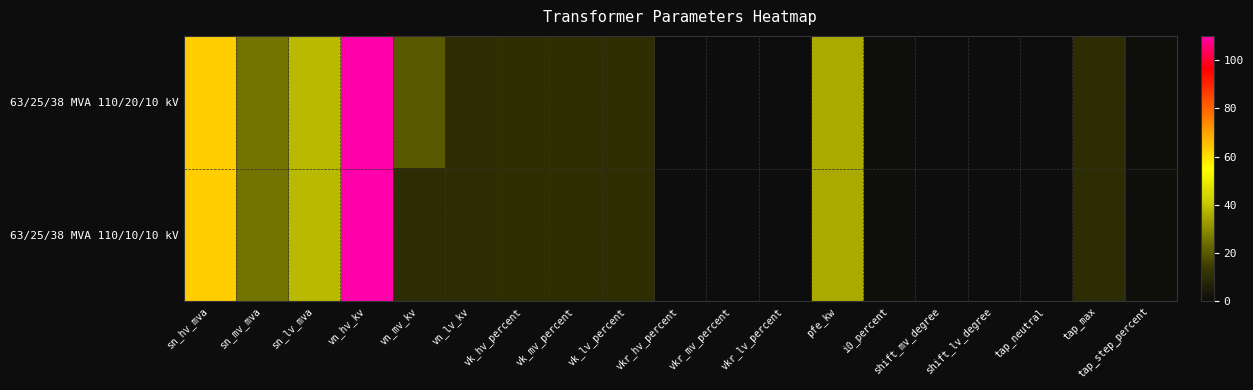

Reading left to right, list all the values displayed in this chart.

63/25/38 MVA 110/20/10 kV: sn_hv_mva=63.0	sn_mv_mva=25.0	sn_lv_mva=38.0	vn_hv_kv=110.0	vn_mv_kv=20.0	vn_lv_kv=10.0	vk_hv_percent=10.4	vk_mv_percent=10.4	vk_lv_percent=10.4	vkr_hv_percent=0.3	vkr_mv_percent=0.3	vkr_lv_percent=0.3	pfe_kw=35.0	i0_percent=0.9	shift_mv_degree=0.0	shift_lv_degree=0.0	tap_neutral=0.0	tap_max=10.0	tap_step_percent=1.2
63/25/38 MVA 110/10/10 kV: sn_hv_mva=63.0	sn_mv_mva=25.0	sn_lv_mva=38.0	vn_hv_kv=110.0	vn_mv_kv=10.0	vn_lv_kv=10.0	vk_hv_percent=10.4	vk_mv_percent=10.4	vk_lv_percent=10.4	vkr_hv_percent=0.3	vkr_mv_percent=0.3	vkr_lv_percent=0.3	pfe_kw=35.0	i0_percent=0.9	shift_mv_degree=0.0	shift_lv_degree=0.0	tap_neutral=0.0	tap_max=10.0	tap_step_percent=1.2